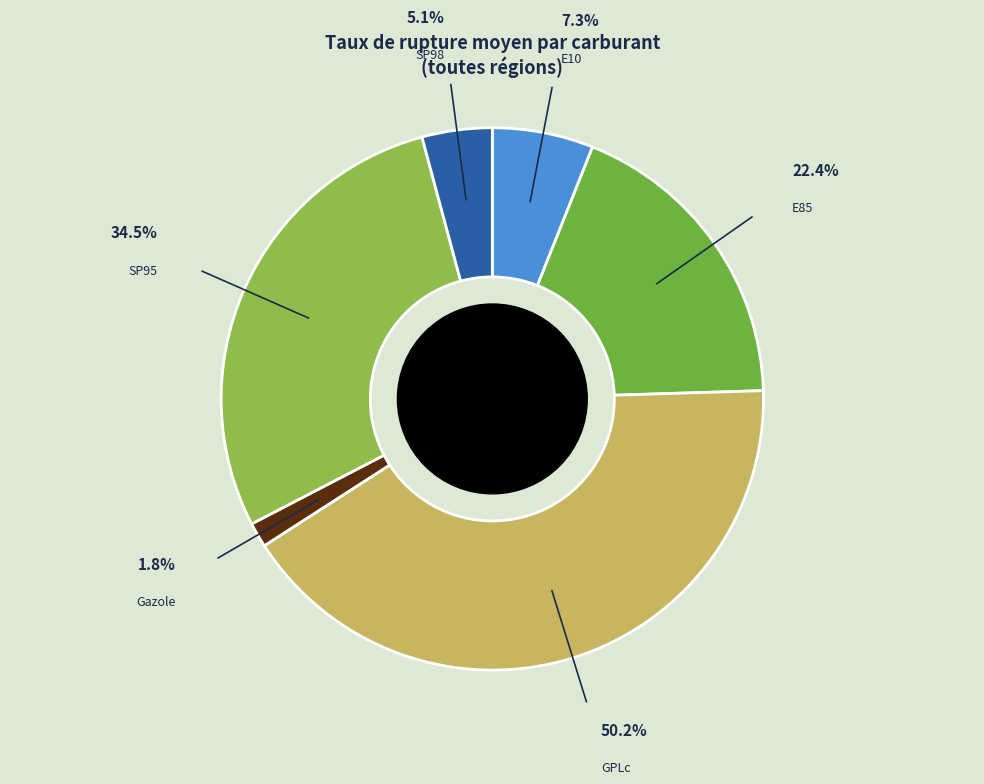

To the nearest percent, what is the combined percentage of SP98 and E85?

23%